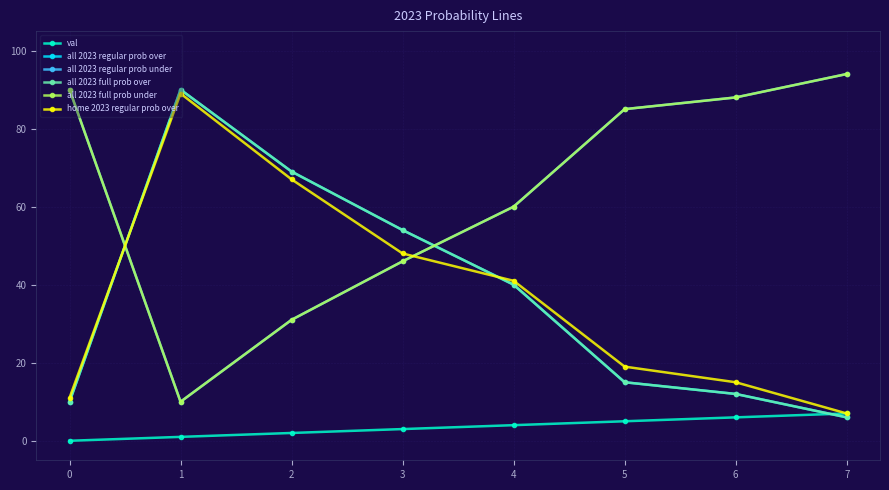

Does the chart have visible grid lines?

Yes